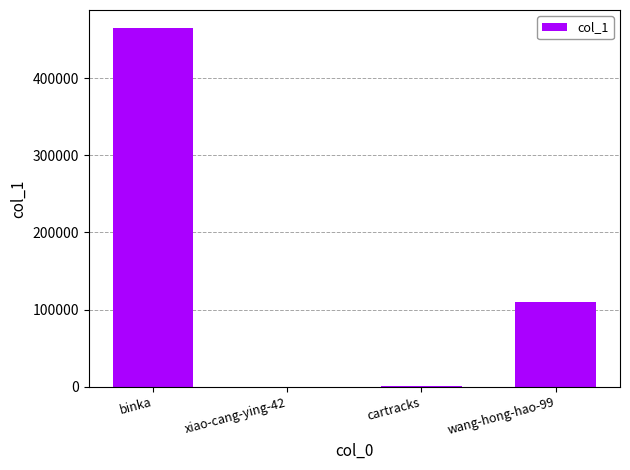

Is it true that the value at binka is 465066?

True